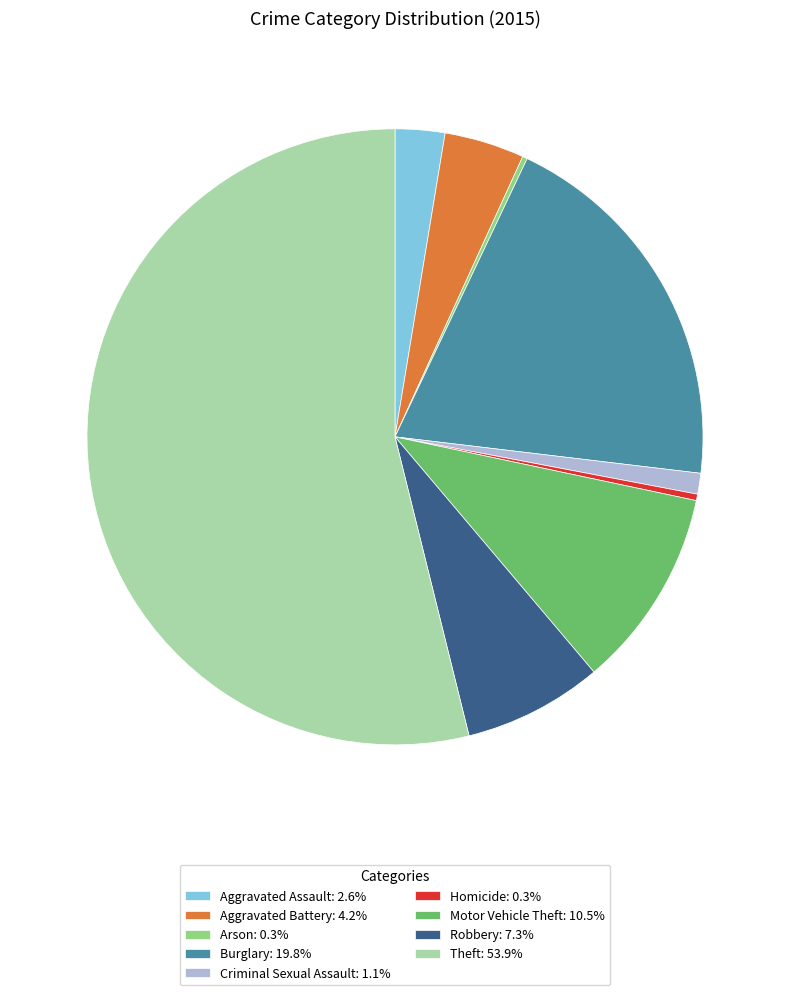

Is the sum of Robbery: 7.3% and Aggravated Battery: 4.2% greater than half?

No